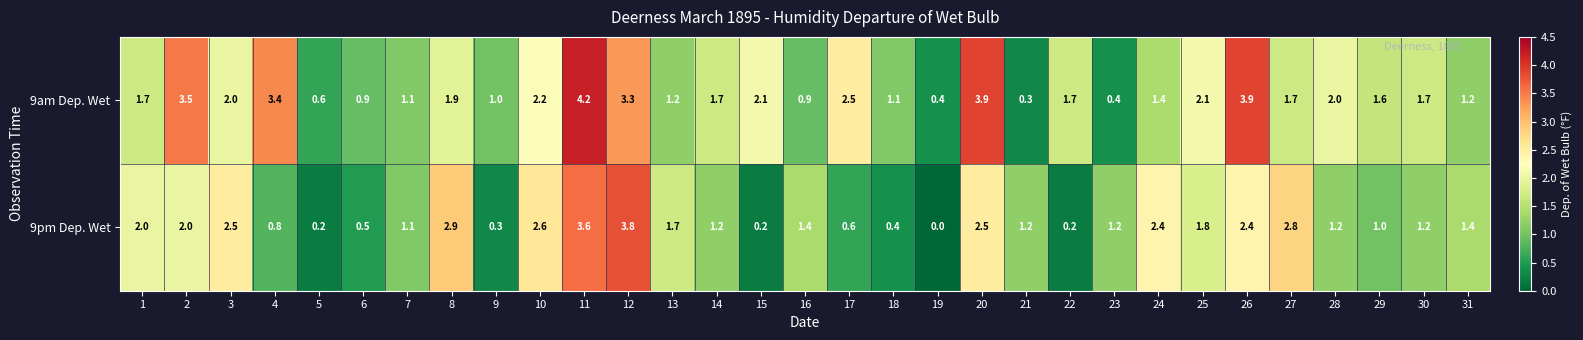

What is the difference between the second highest and second lowest values in the 9pm Dep. Wet series?

3.4